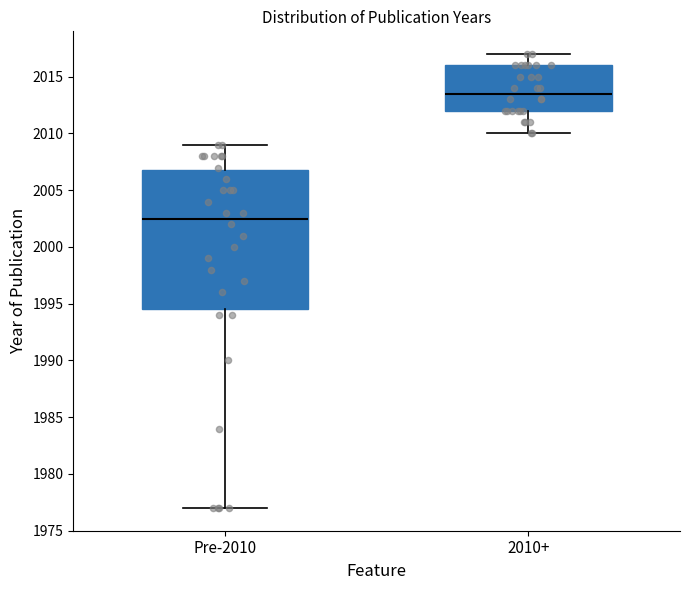

Where does the lower whisker of the box for Pre-2010 end on the y-axis? The values are not printed on the chart, so give them approximately, as read against the axis.

1977.0